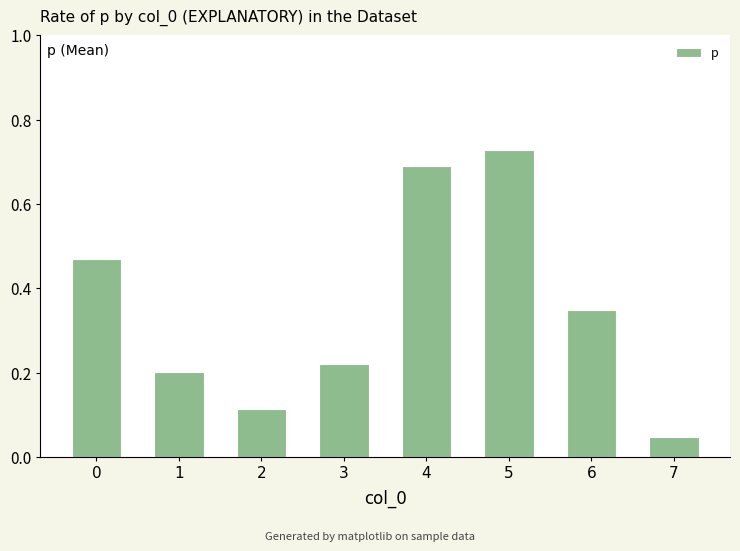

The chart shows a value of 0.1 at 3. True or false?

False